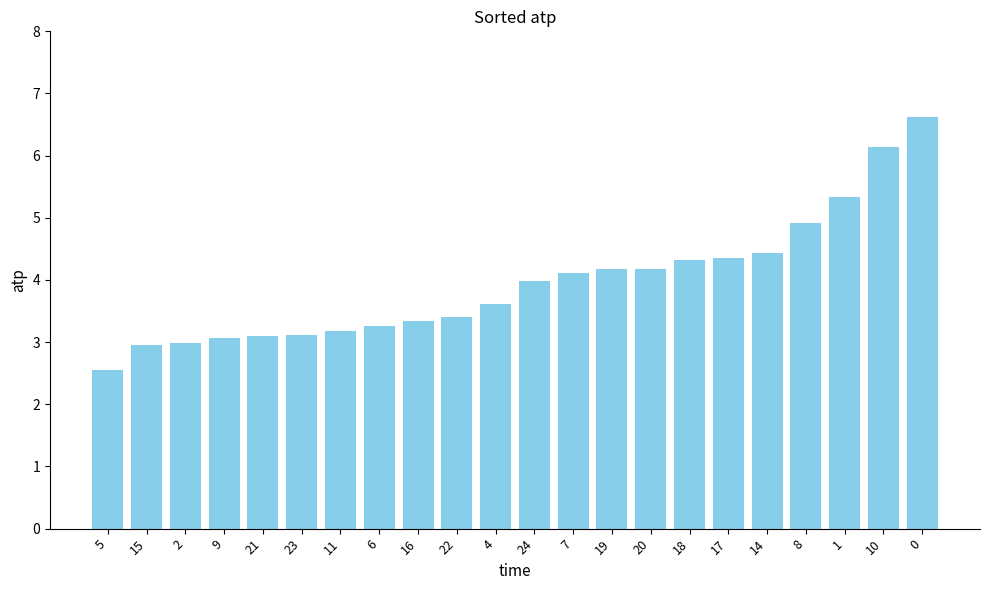

Is it true that the value at 20 is 6.0?

False